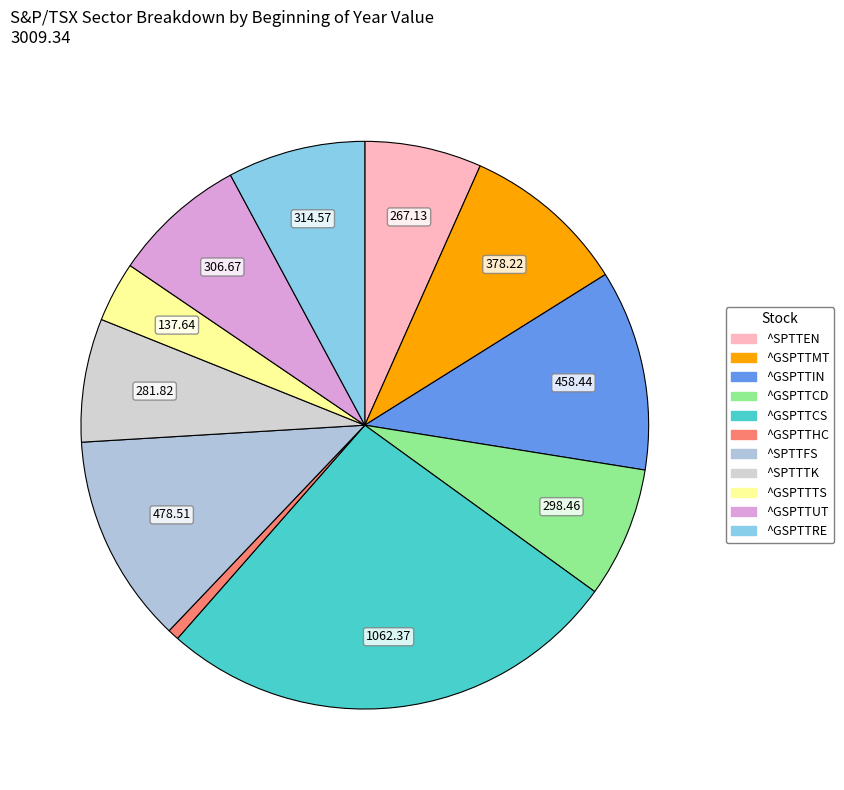

Which has a higher value, ^SPTTEN or ^SPTTTK?

^SPTTTK